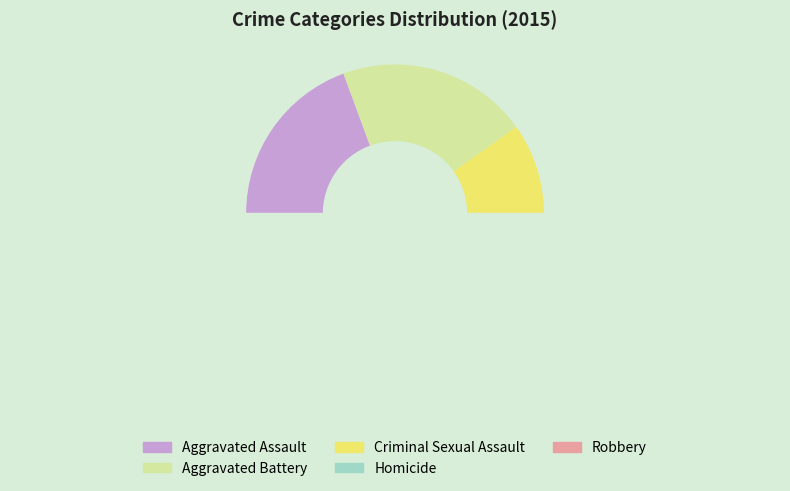

Count the number of slices in the pie.

5